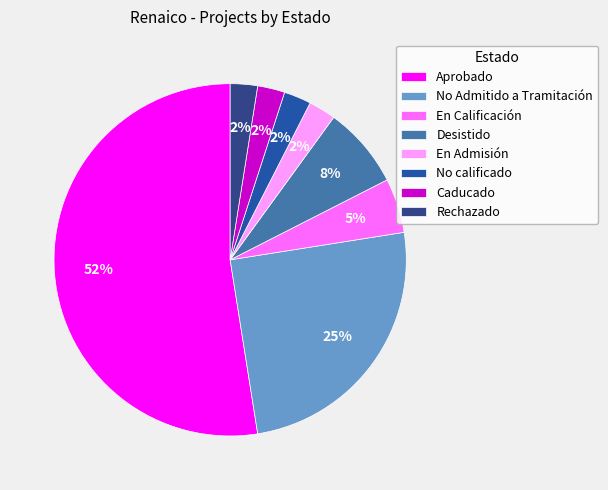

To the nearest percent, what is the average slice percentage?

12%